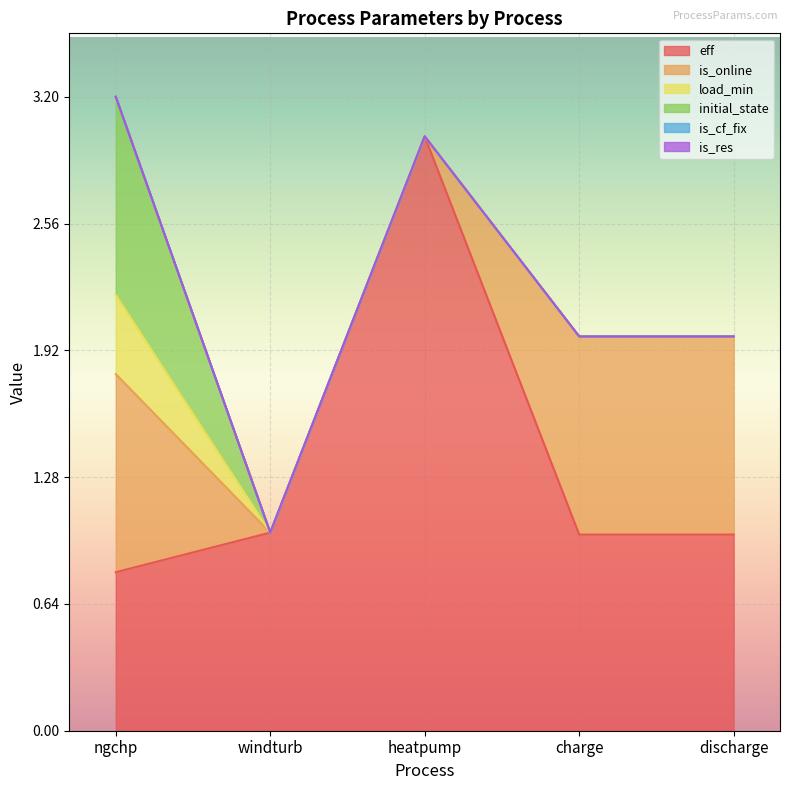

Reading right to left, extract all data points from this chart.

eff: discharge=1.0	charge=1.0	heatpump=3.0	windturb=1.0	ngchp=0.8
is_online: discharge=1.0	charge=1.0	heatpump=0.0	windturb=0.0	ngchp=1.0
load_min: discharge=0.0	charge=0.0	heatpump=0.0	windturb=0.0	ngchp=0.4
initial_state: discharge=0.0	charge=0.0	heatpump=0.0	windturb=0.0	ngchp=1.0
is_cf_fix: discharge=0.0	charge=0.0	heatpump=0.0	windturb=0.0	ngchp=0.0
is_res: discharge=0.0	charge=0.0	heatpump=0.0	windturb=0.0	ngchp=0.0